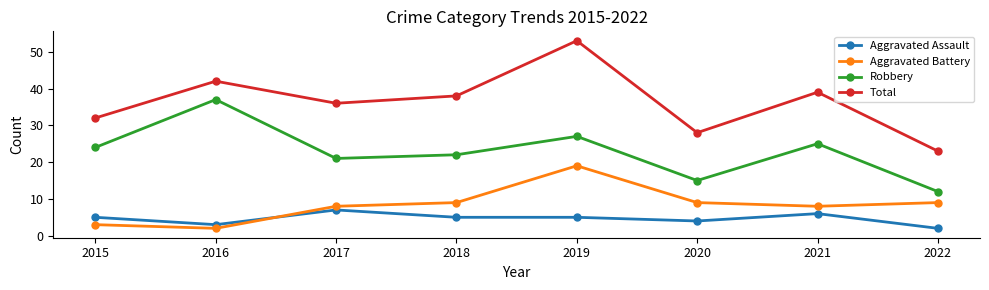

At which label does Total first exceed 38?

2016